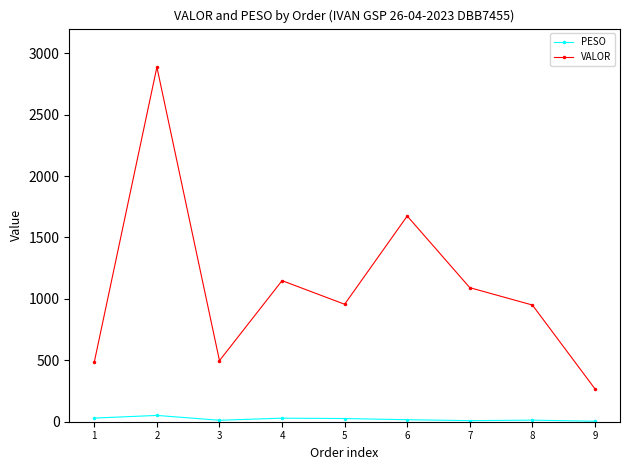

Rank the series at 2 from highest to lowest value.

VALOR, PESO